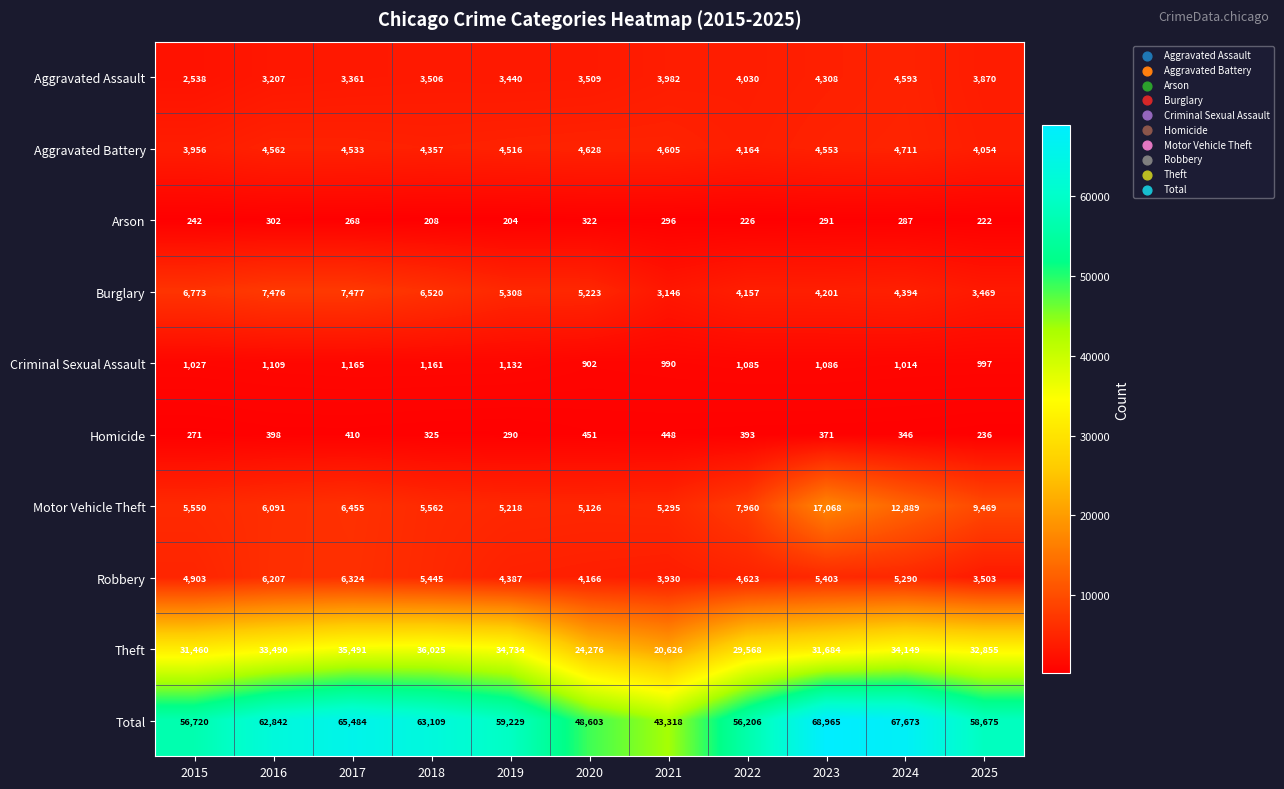

Between 2015 and 2025, which series saw the biggest shift?

Motor Vehicle Theft